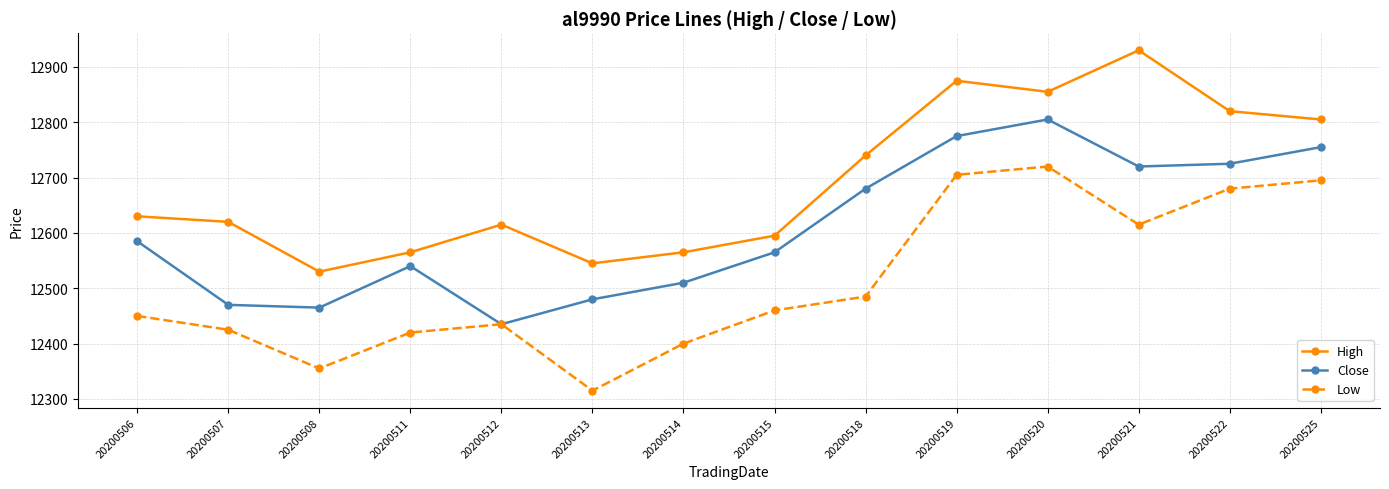

What is the greatest value displayed?

12930